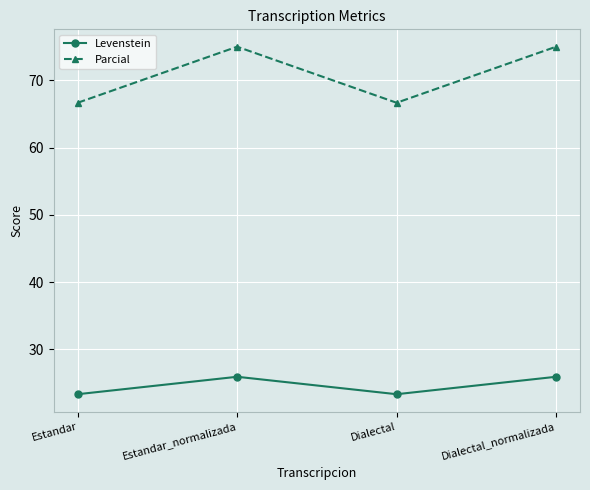

At which category does Parcial reach its first local peak?

Estandar_normalizada